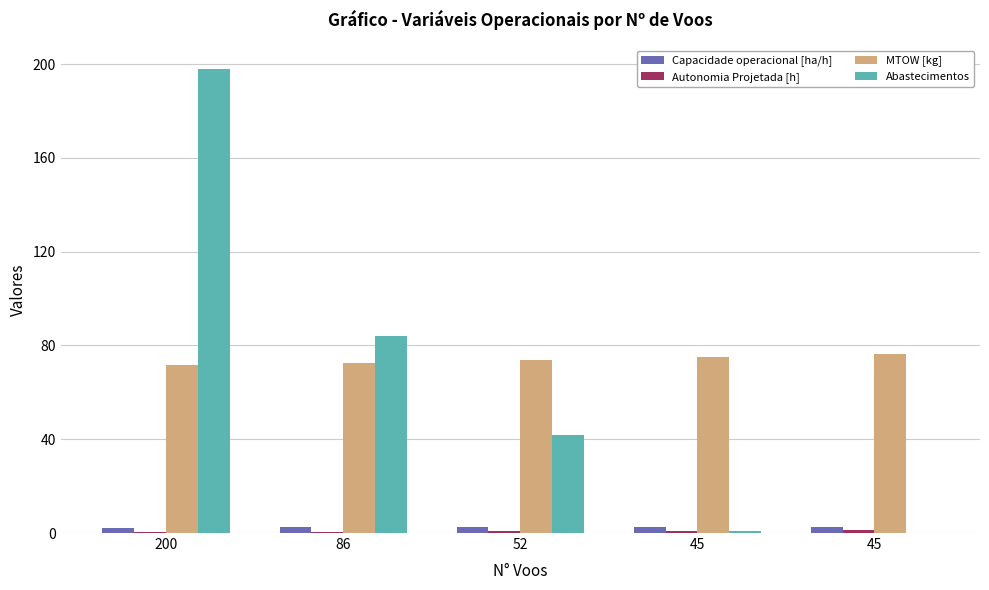

What is the sum of all Autonomia Projetada [h] values?

3.5